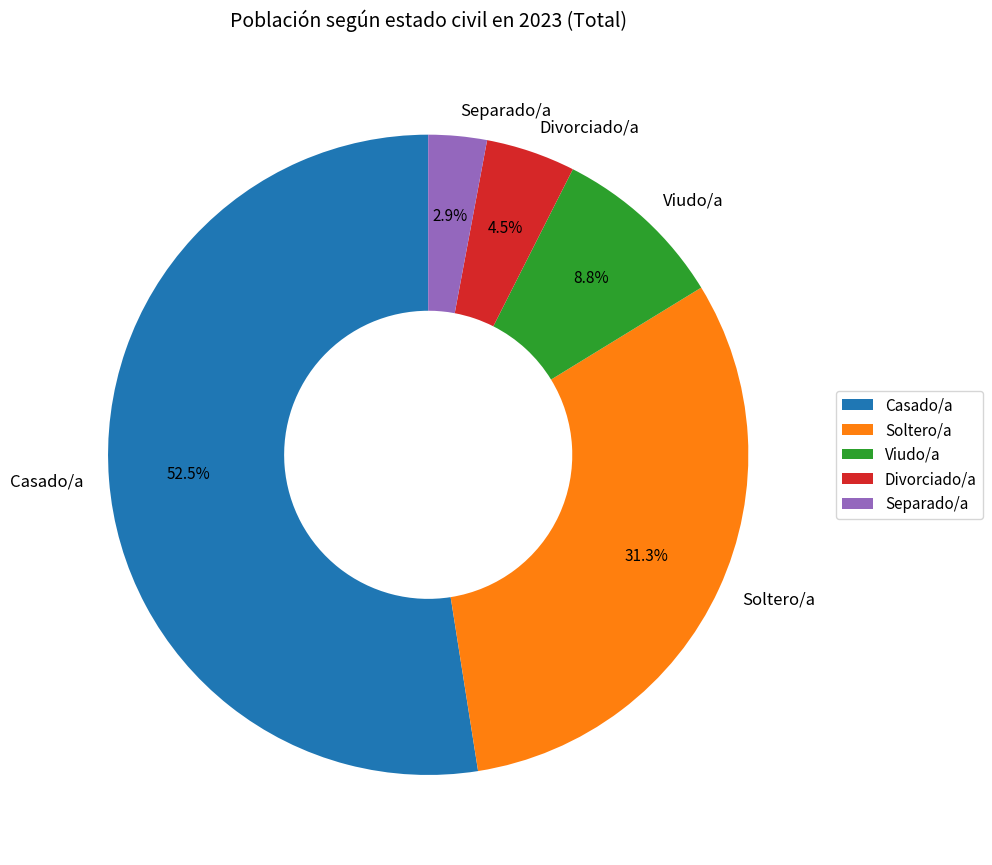

Which has a higher value, Separado/a or Soltero/a?

Soltero/a